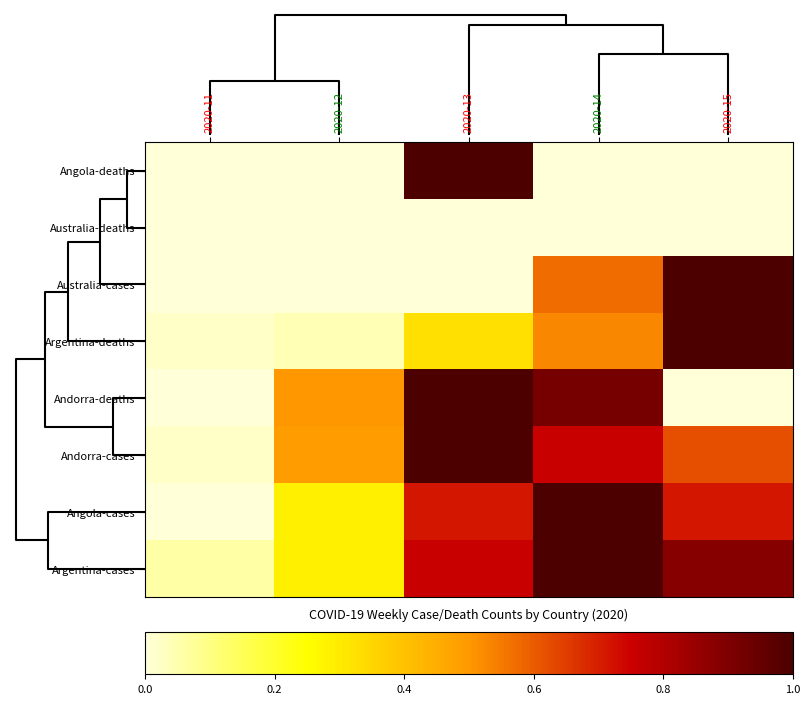

Count the number of categories in the chart.

5